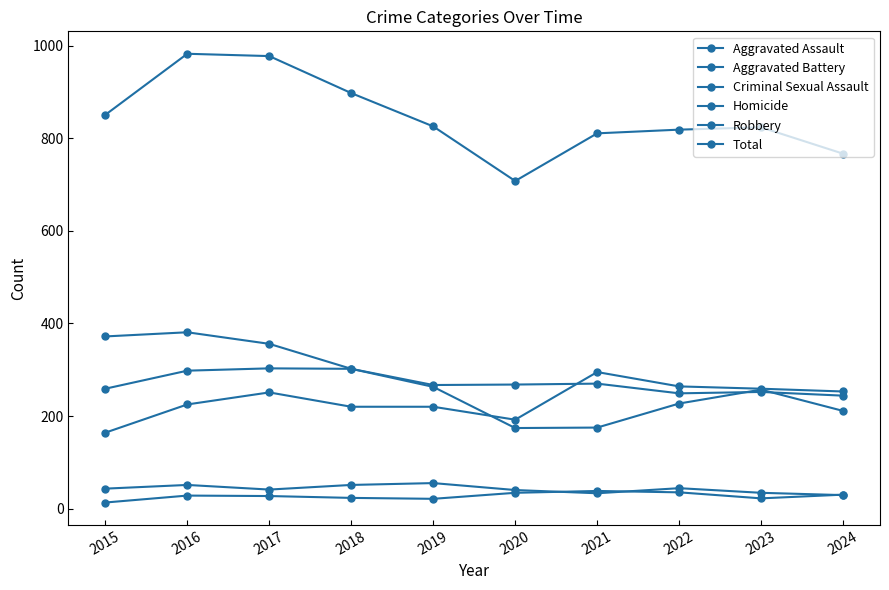

How many series are shown in this chart?

6